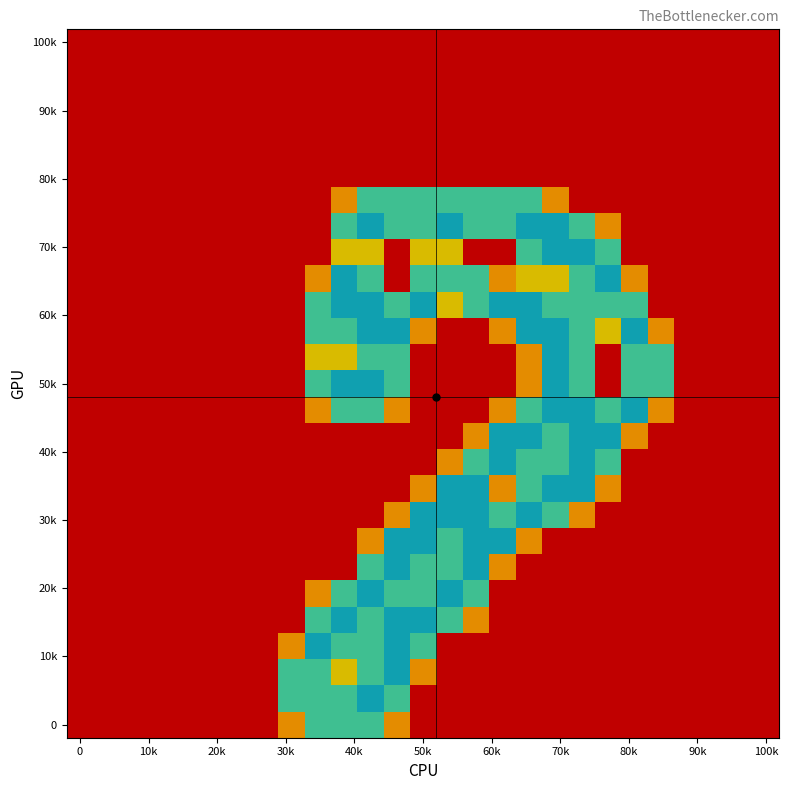

At which category is the sum across all series the highest?

11